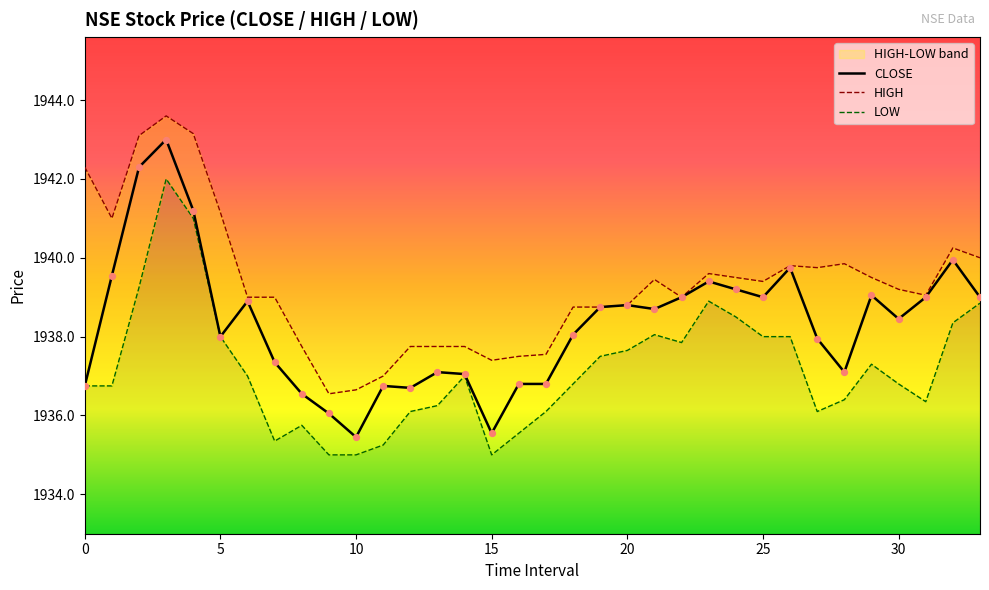

Which series has the largest total across all categories?

HIGH